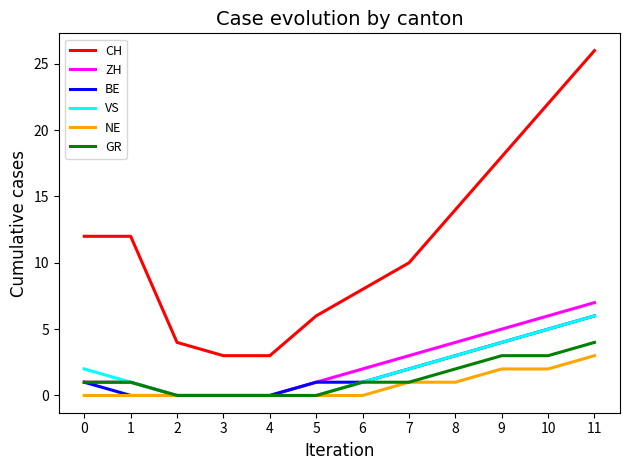

What is the difference between the second highest and second lowest values in the NE series?

2